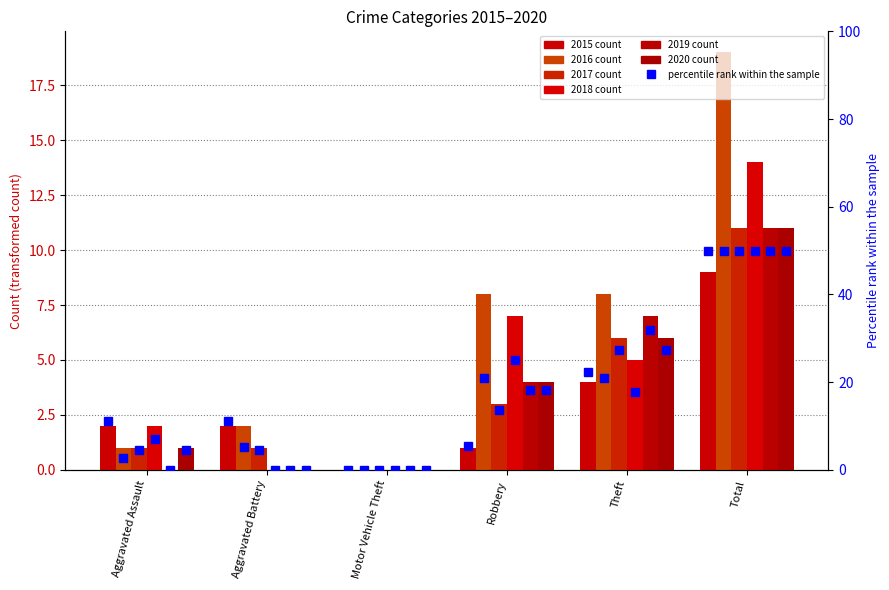

At which label does pct_2017 reach its peak?

Total